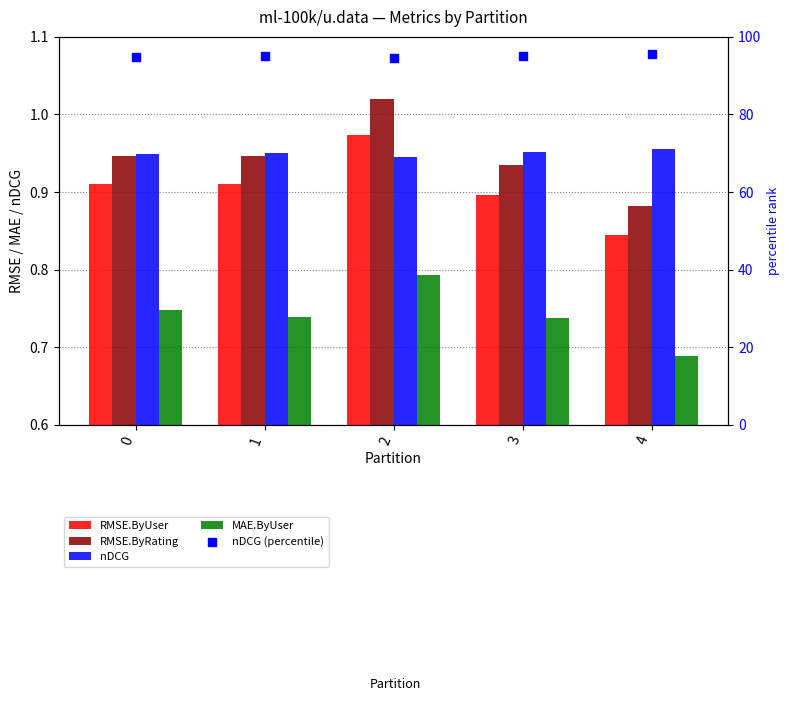

Which series has the largest total across all categories?

nDCG (percentile)